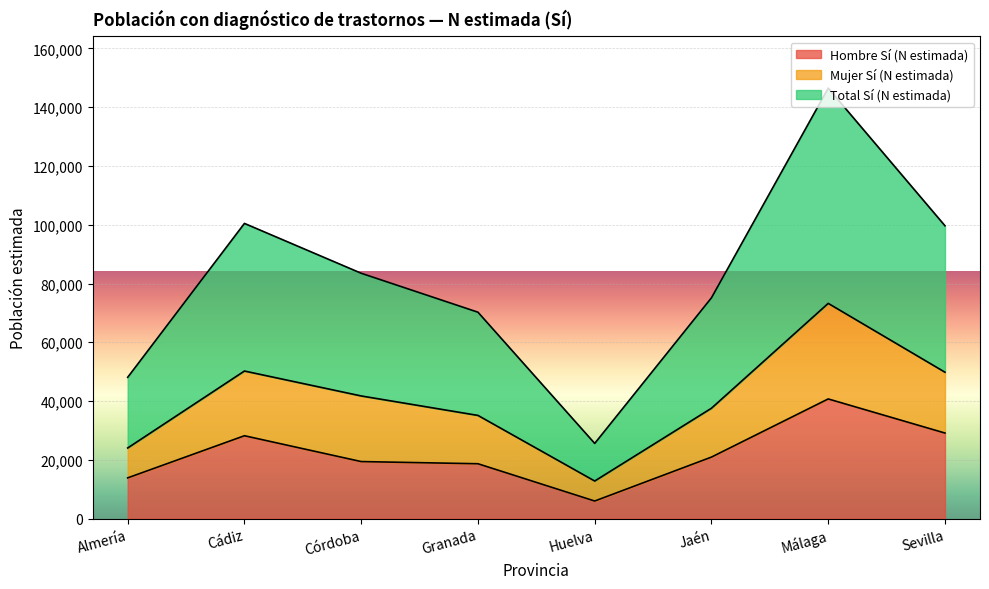

Read the Hombre Sí (N estimada) value at Sevilla.

29124